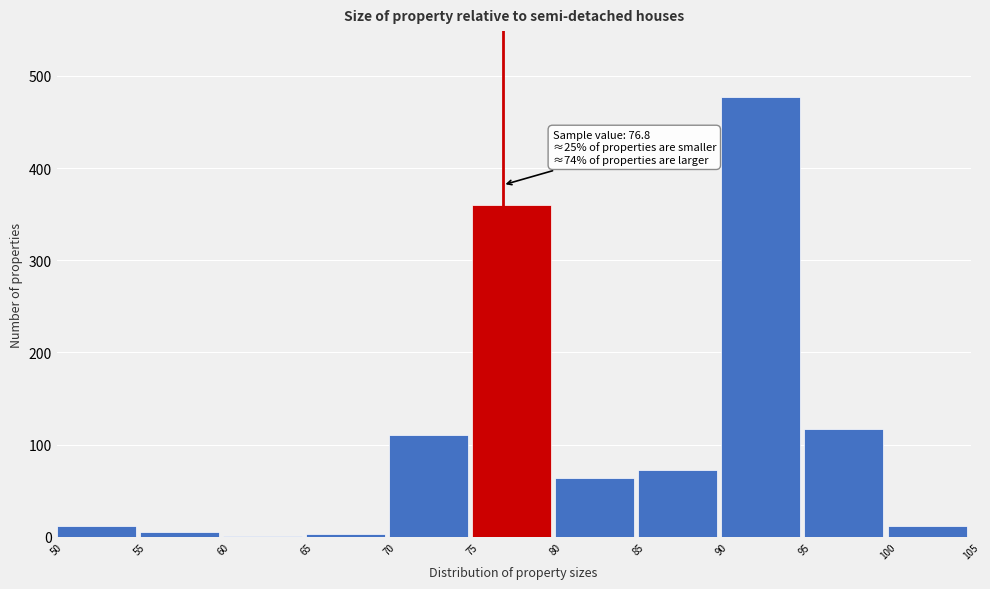

Over which range of the x-axis is the bar tallest?

90 to 95